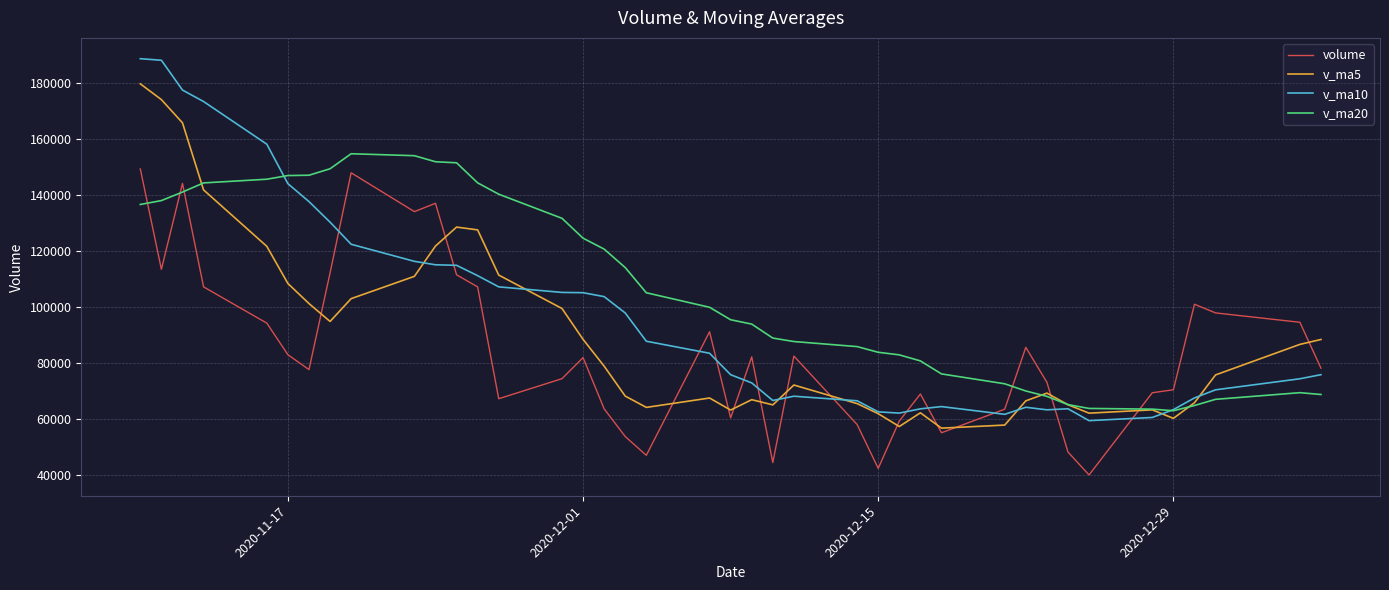

Which series ends up on top after the final intersection of volume and v_ma10?

volume